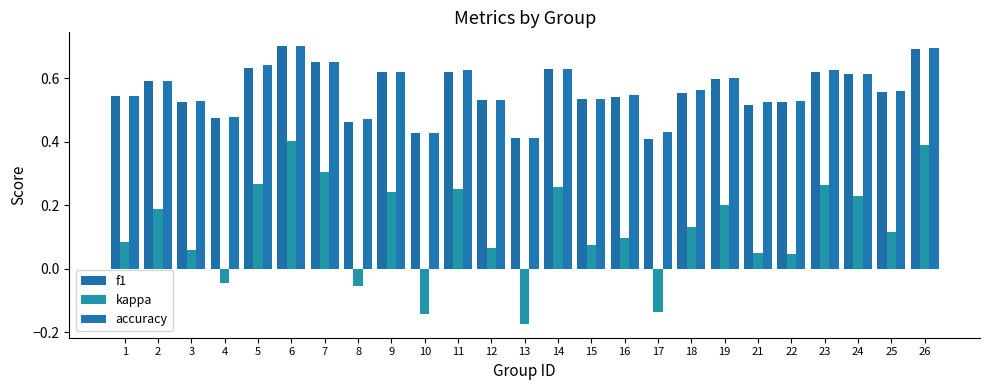

What is the minimum value for accuracy?

0.4